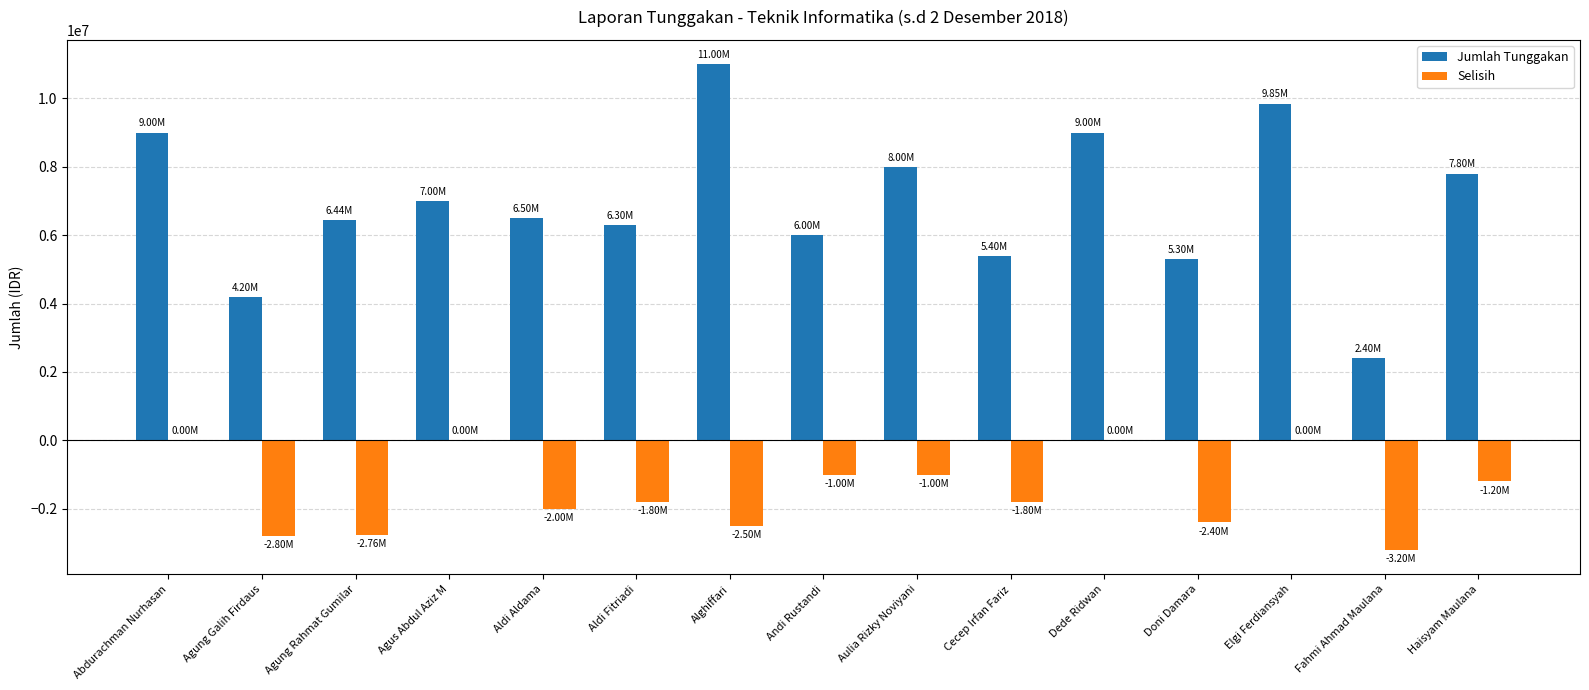

How many categories are shown in the chart?

15